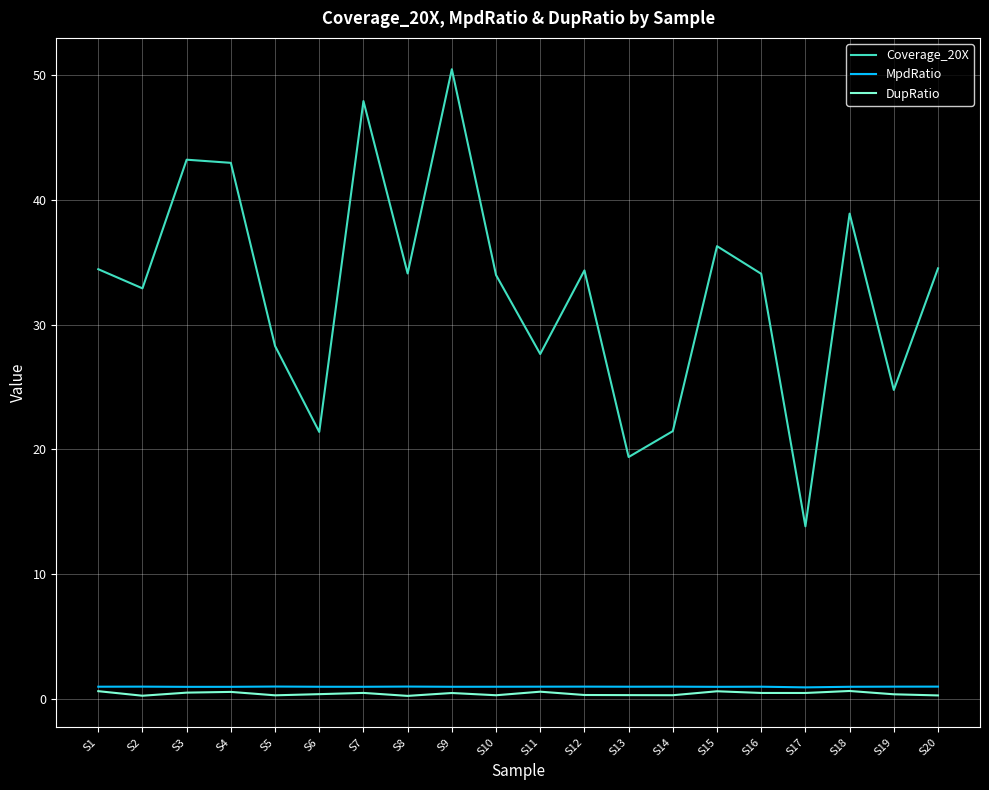

Which series has the largest total across all categories?

Coverage_20X